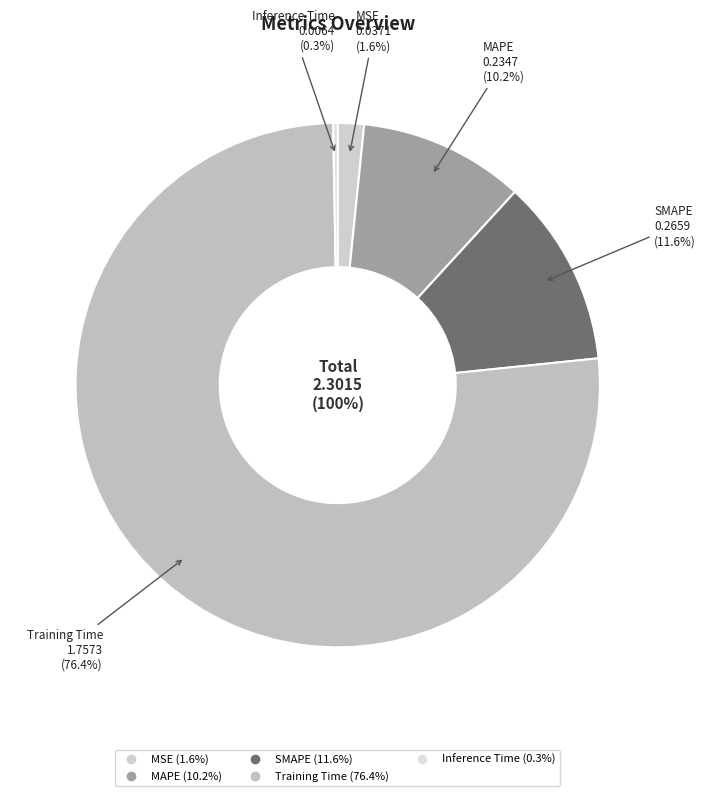

Count the number of slices in the pie.

5